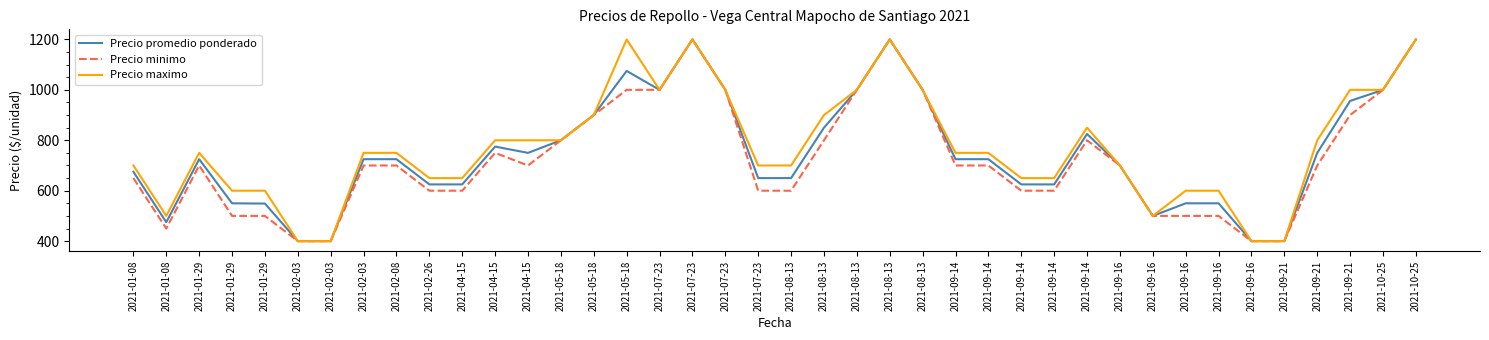

Does the chart display data point markers on the line(s)?

No